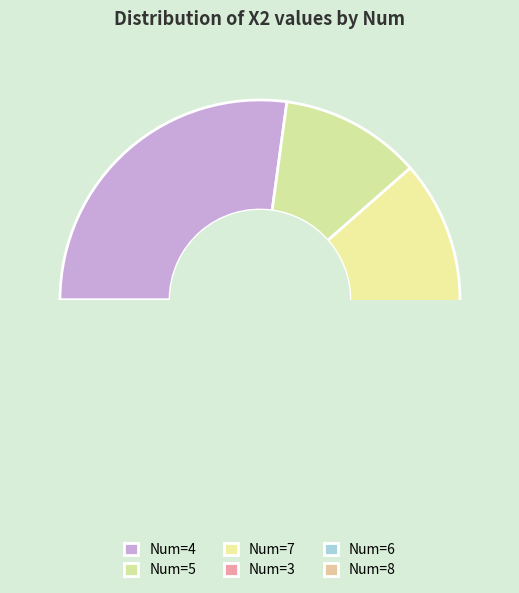

Which category has the biggest portion of the pie?

4